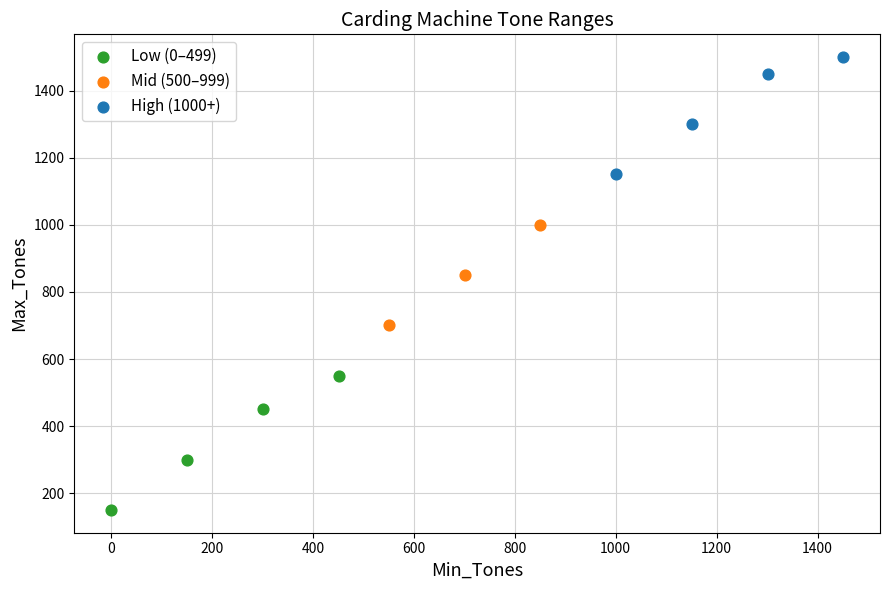

What are all the series names shown in the legend?

Low (0–499), Mid (500–999), High (1000+)